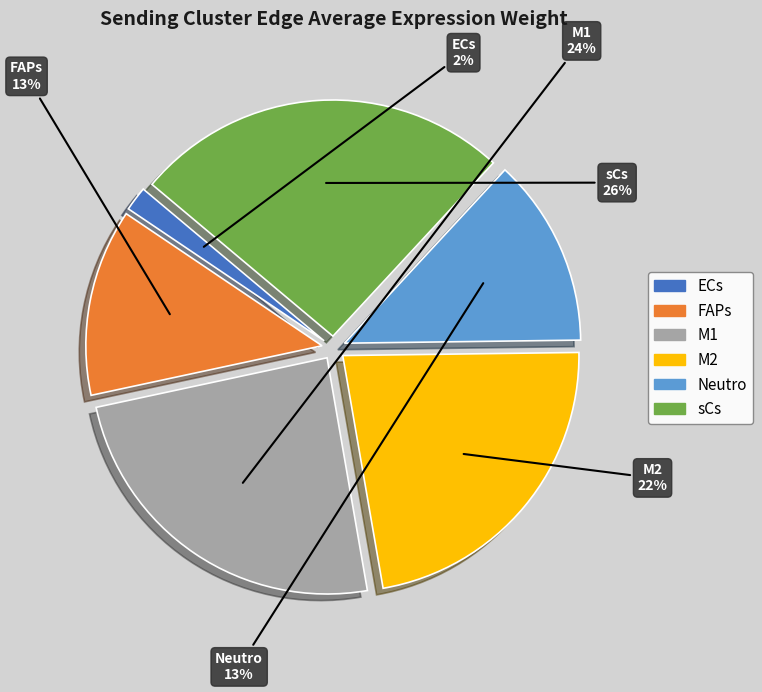

What is the largest slice in the pie chart?

sCs